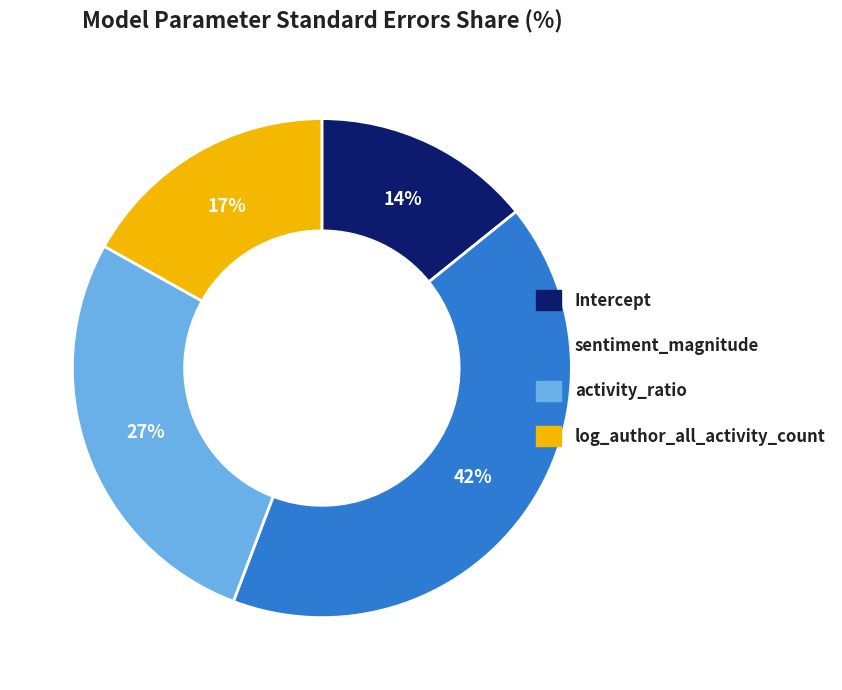

The log_author_all_activity_count slice represents 25% of the pie. True or false?

False